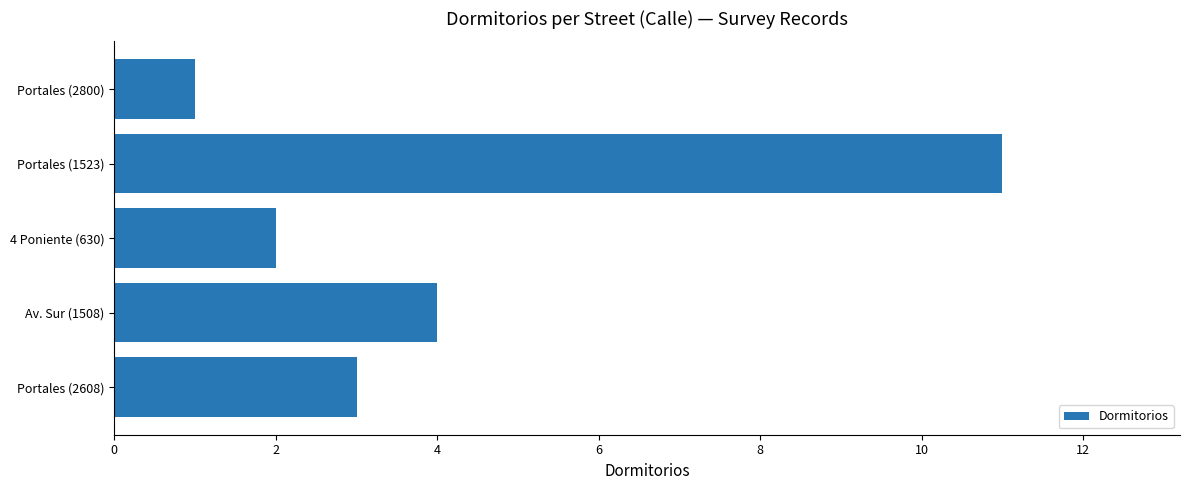

What is the change in value from Portales (1523) to Portales (2800)?

-10